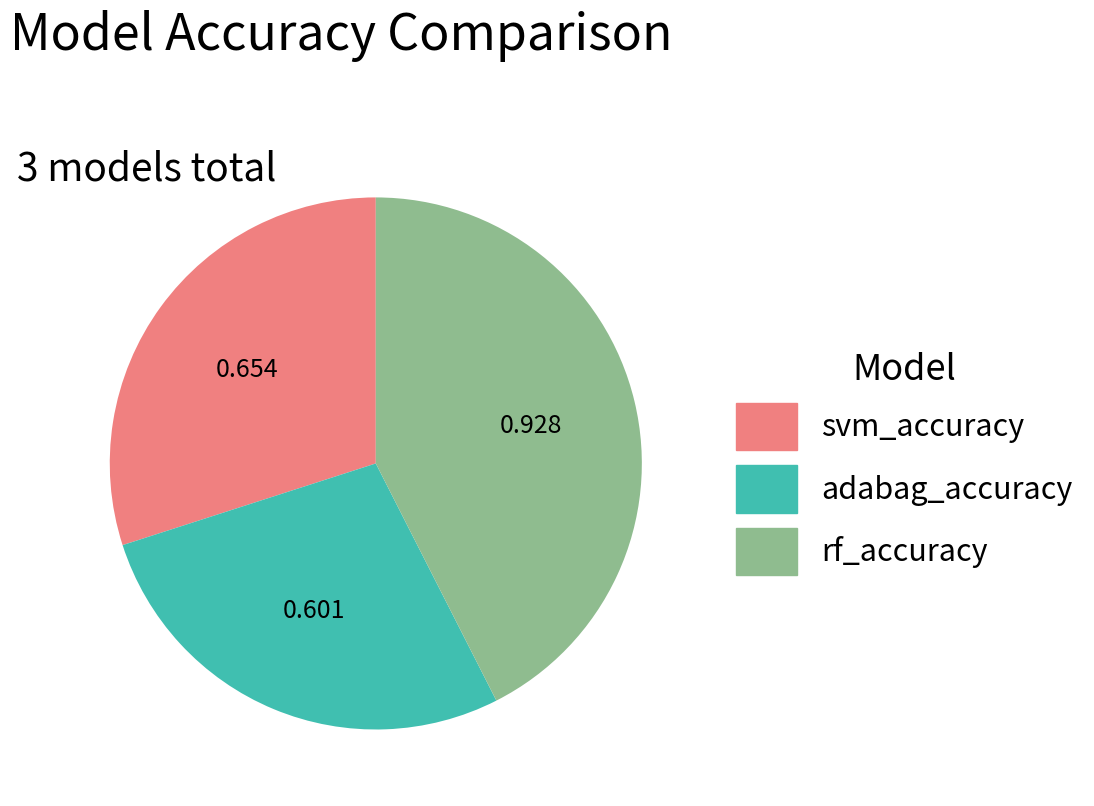

Rank the categories by value from lowest to highest.

adabag_accuracy, svm_accuracy, rf_accuracy